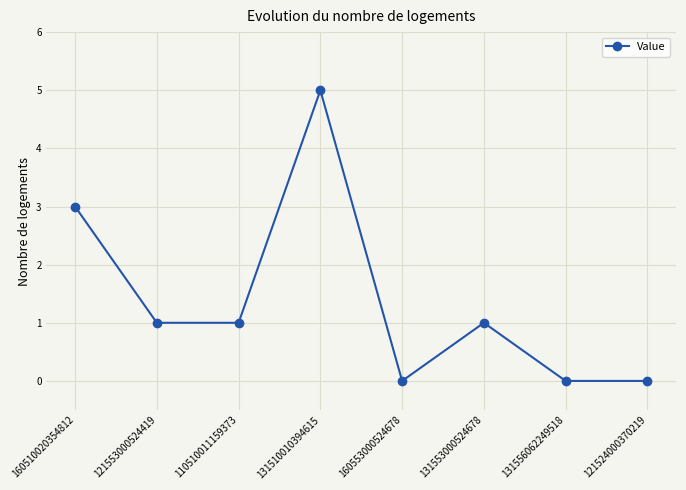

Reading right to left, list all the values displayed in this chart.

121524000370219=0	131556062249518=0	131553000524678=1	160553000524678=0	131510010394615=5	110510011159373=1	121553000524419=1	160510020354812=3